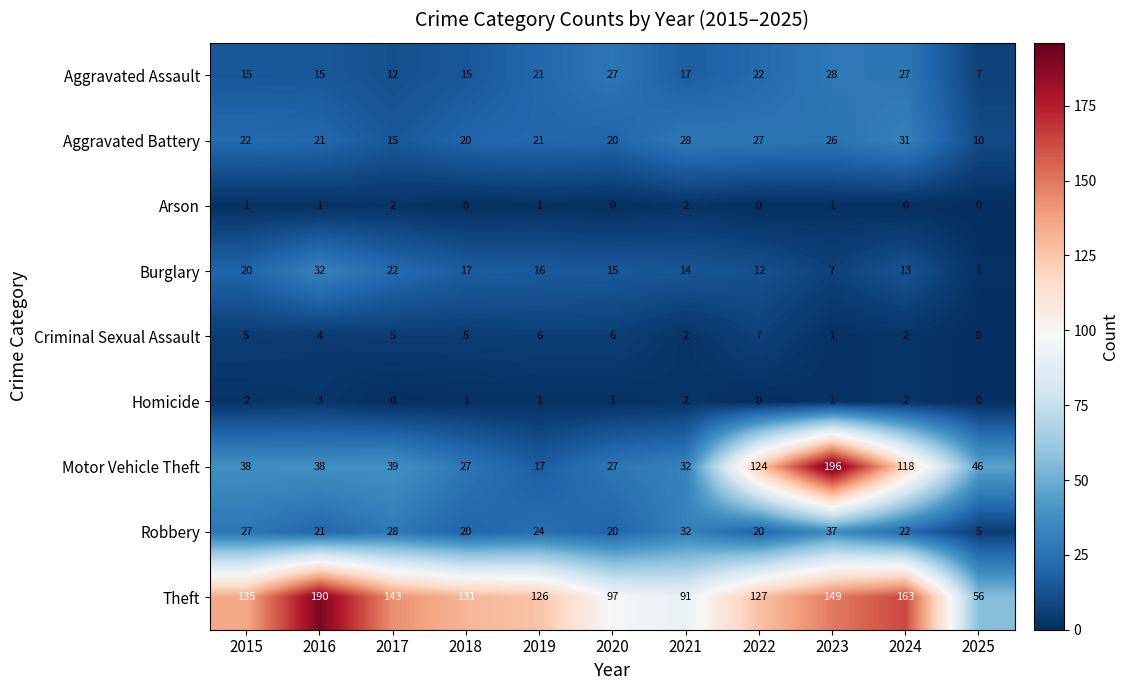

Which label corresponds to the largest value in the chart?

2023